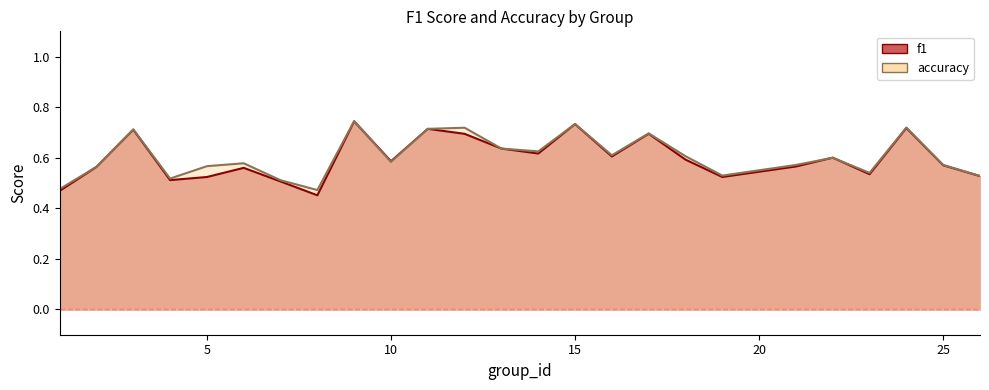

Which category has the lowest value in the accuracy series?

8